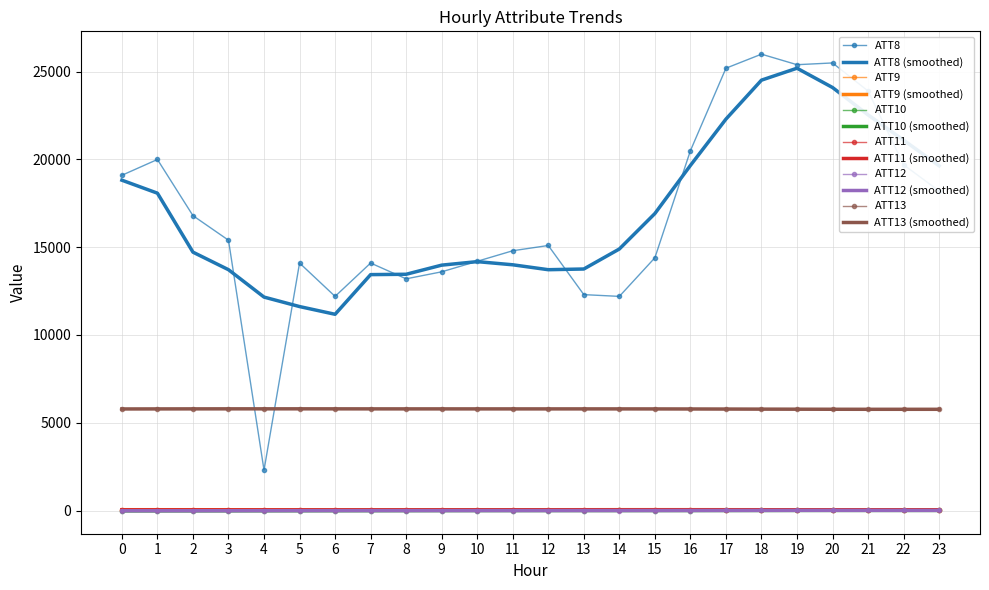

True or false: ATT12 and ATT8 intersect in this chart.

False